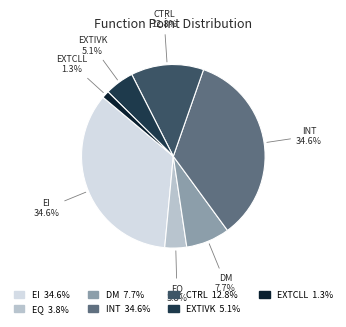

To the nearest percent, what is the average slice percentage?

14%